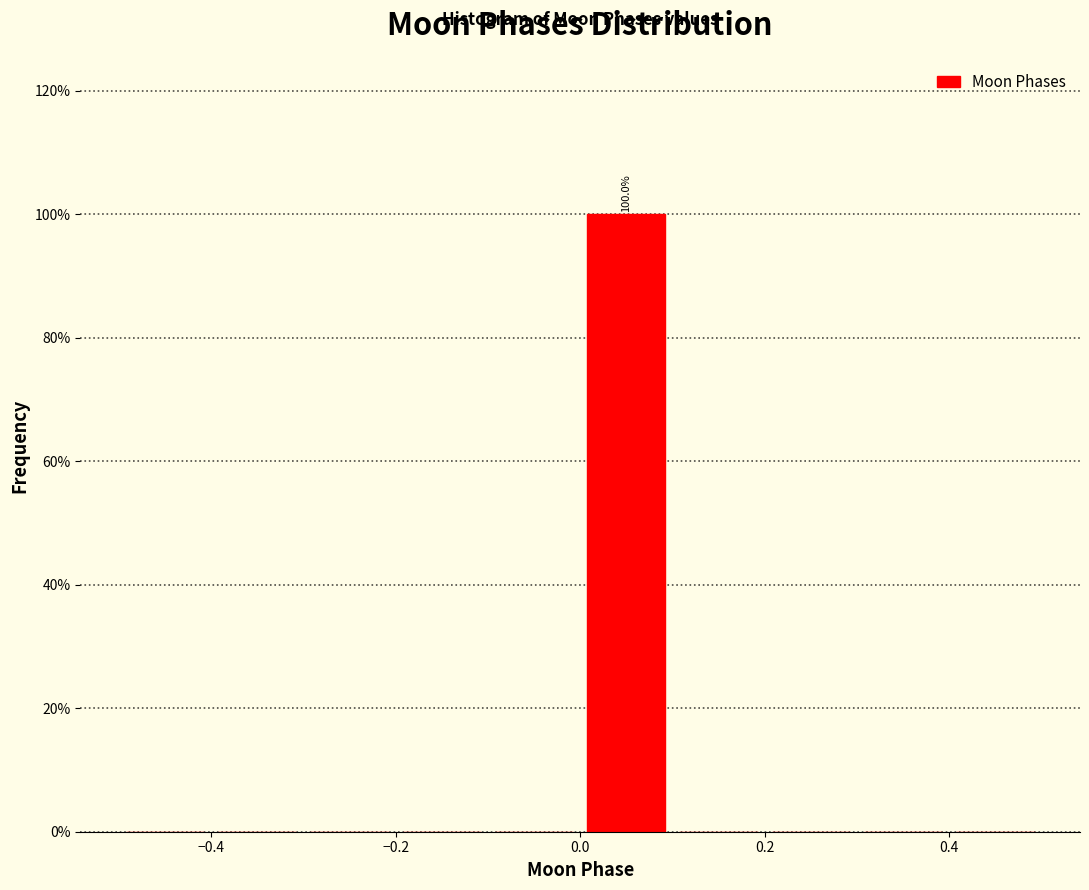

Over which range of the x-axis is the bar tallest?

0.0 to 0.1